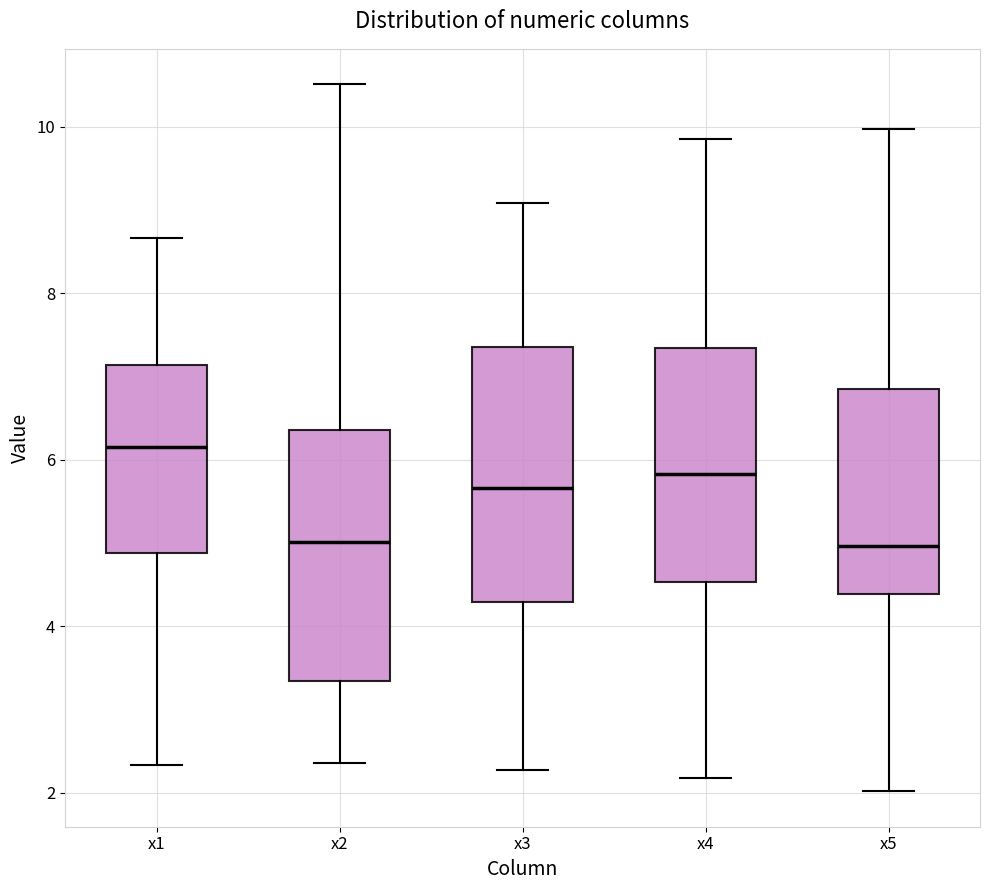

Where does the lower whisker of the box for x5 end on the y-axis? The values are not printed on the chart, so give them approximately, as read against the axis.

2.0